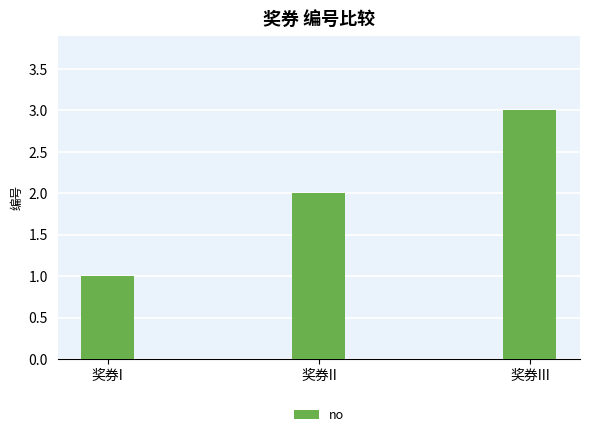

How many bars are there in total?

3